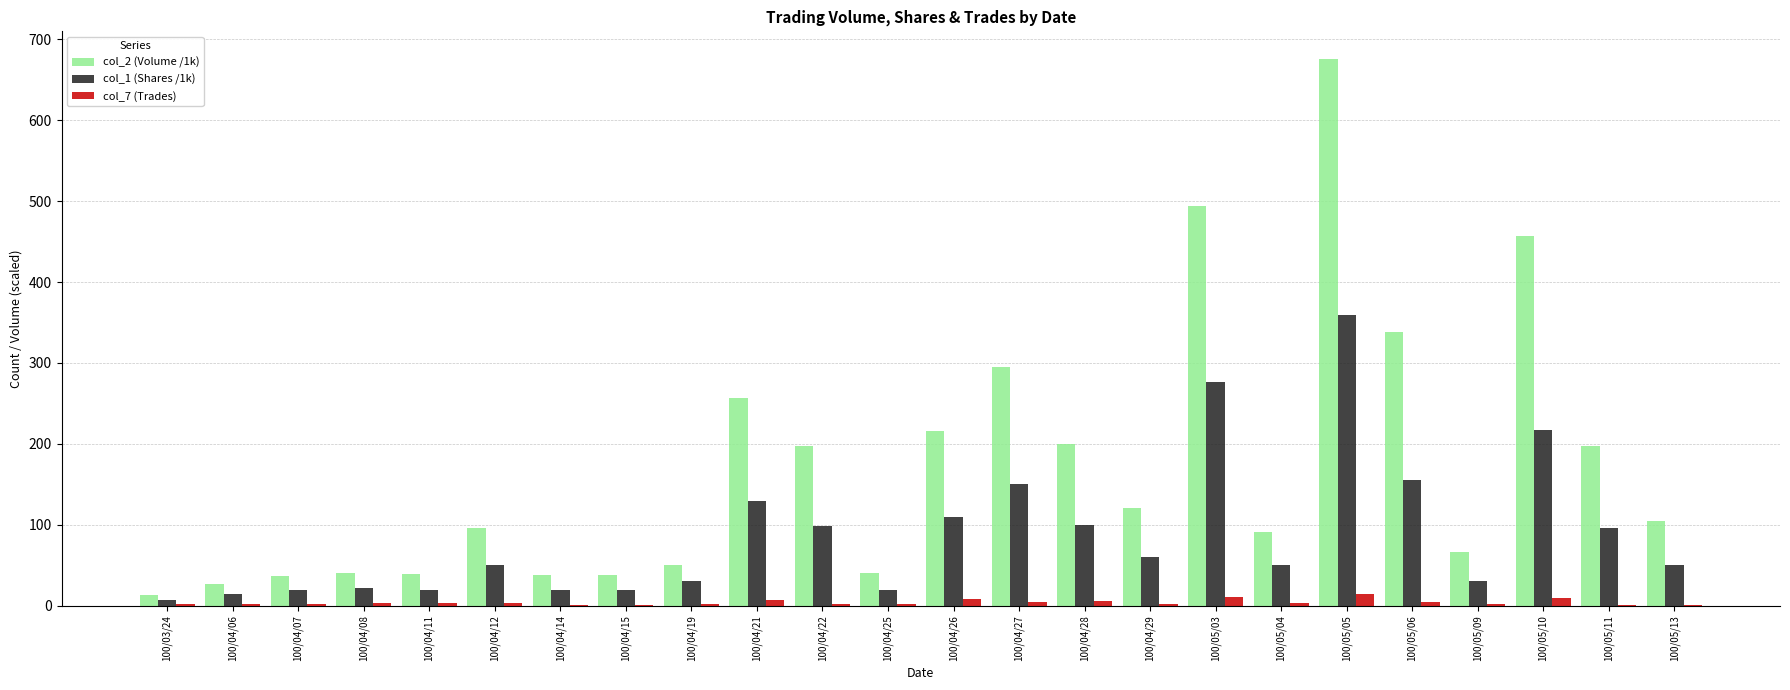

Which series has the largest total across all categories?

col_2 (Volume /1k)